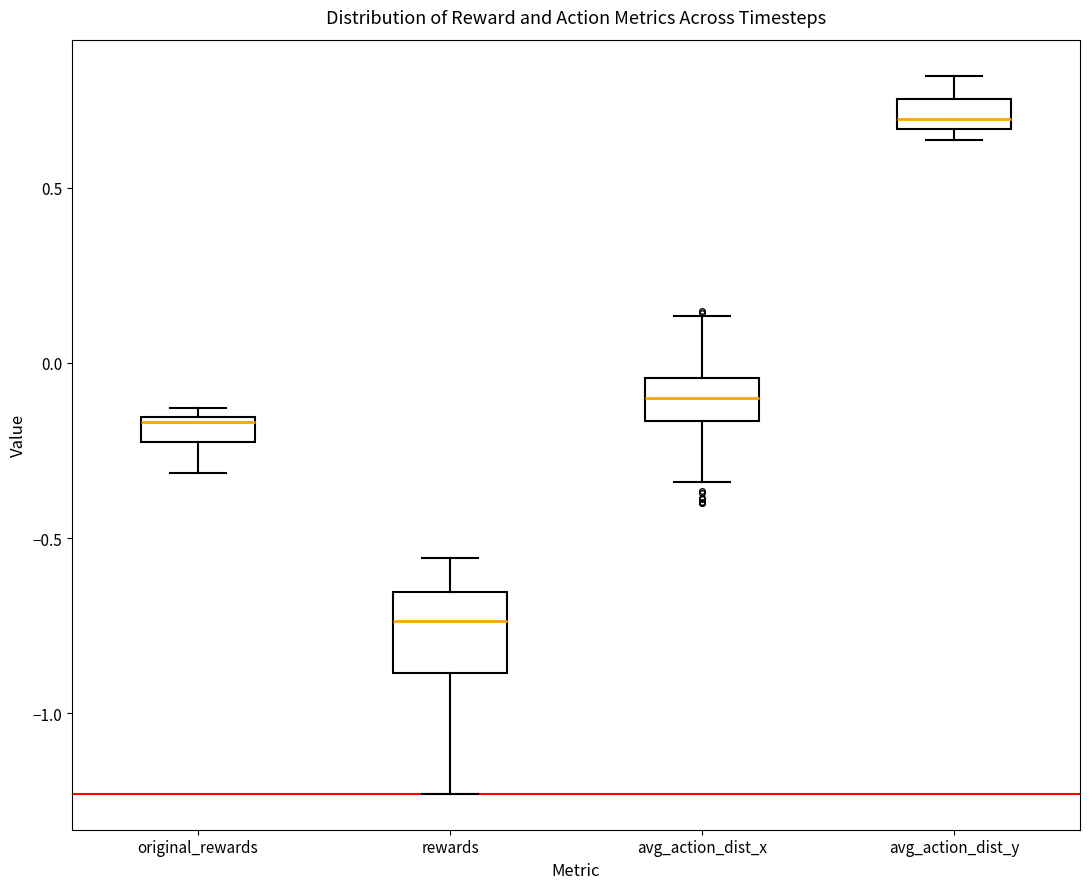

Where is the lower edge of the box for original_rewards on the y-axis? The values are not printed on the chart, so give them approximately, as read against the axis.

-0.25